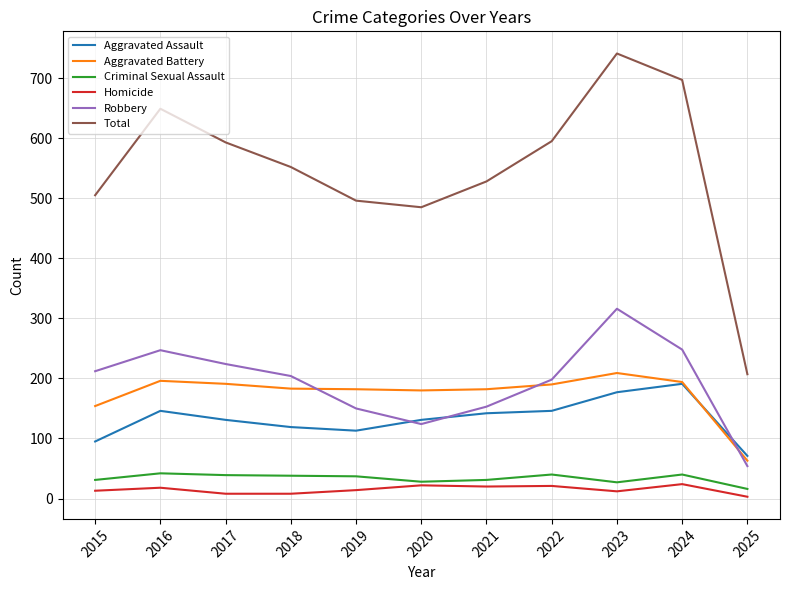

Which series has the largest total across all categories?

Total